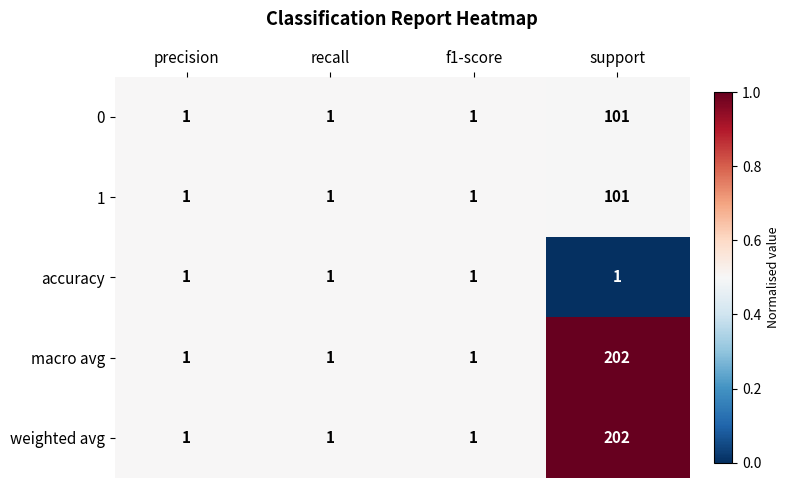

What is the total value across all series at precision?

5